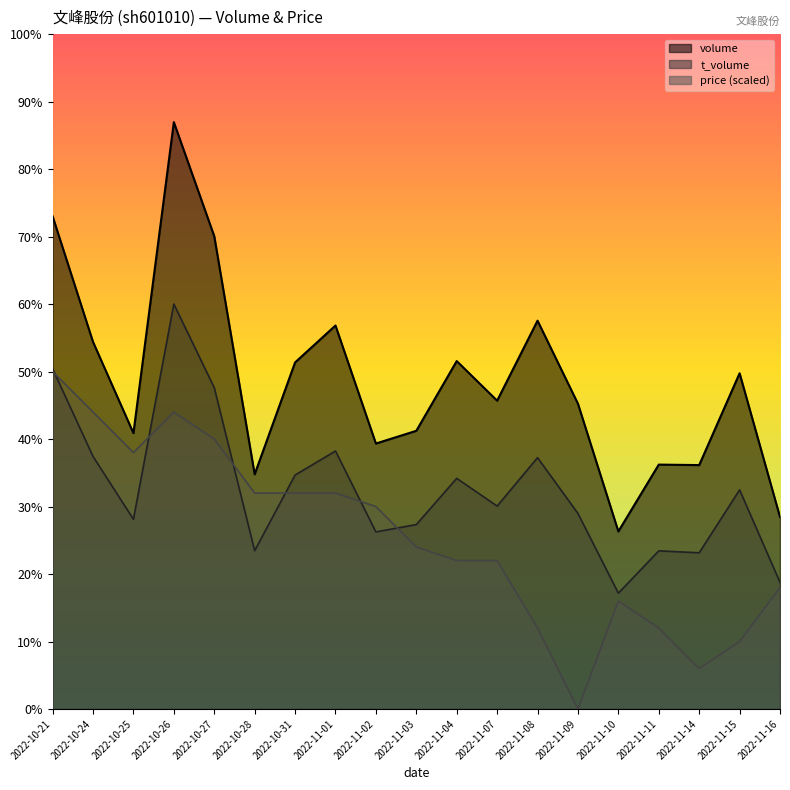

What are all the series names shown in the legend?

volume, t_volume, price